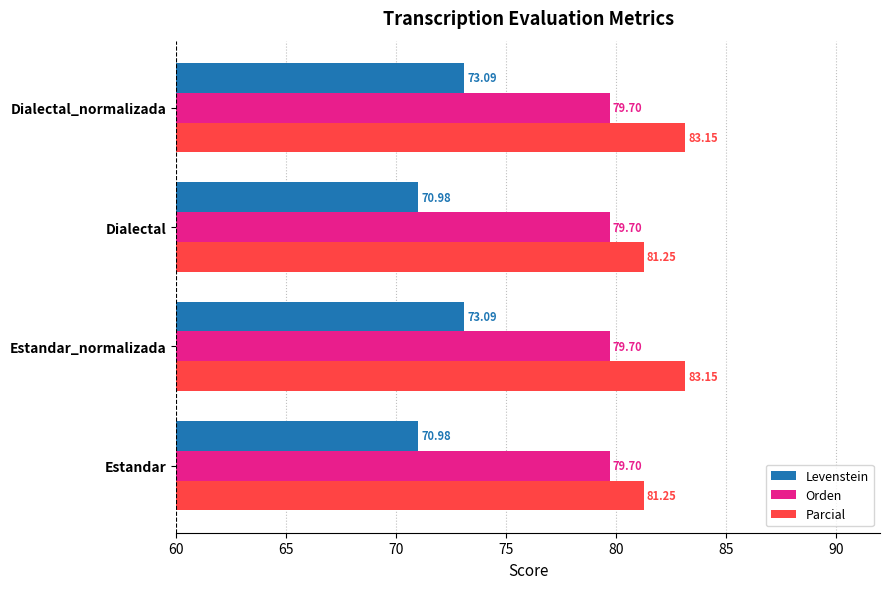

At how many categories does at least one series exceed 80?

4